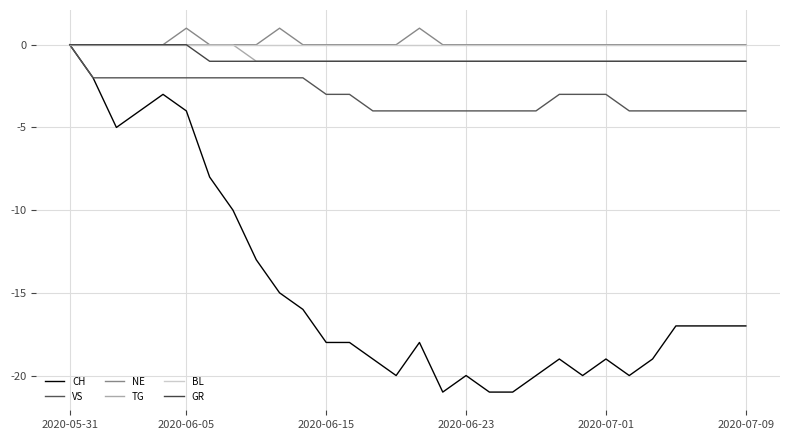

What is the difference between the second highest and minimum values in the GR series?

1